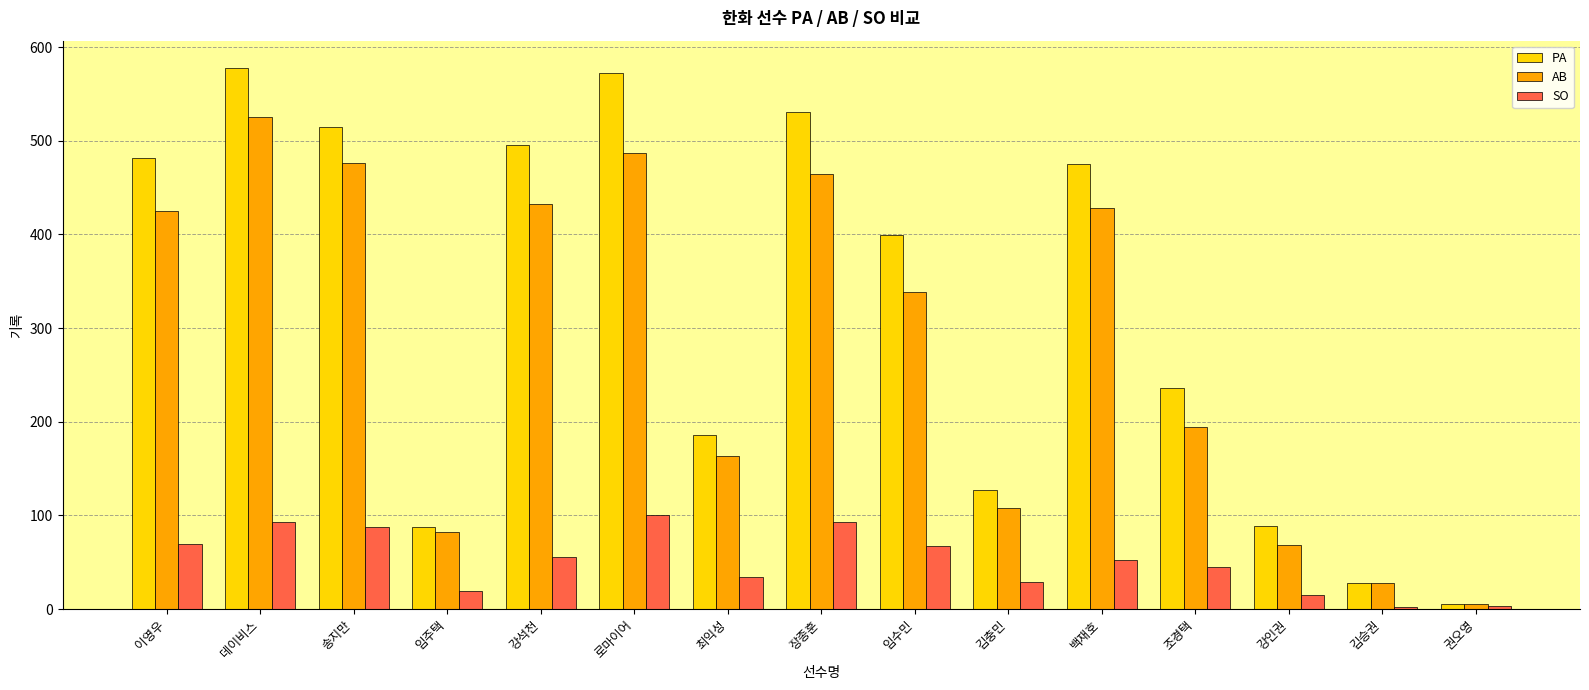

What position from the right is 백재호?

5